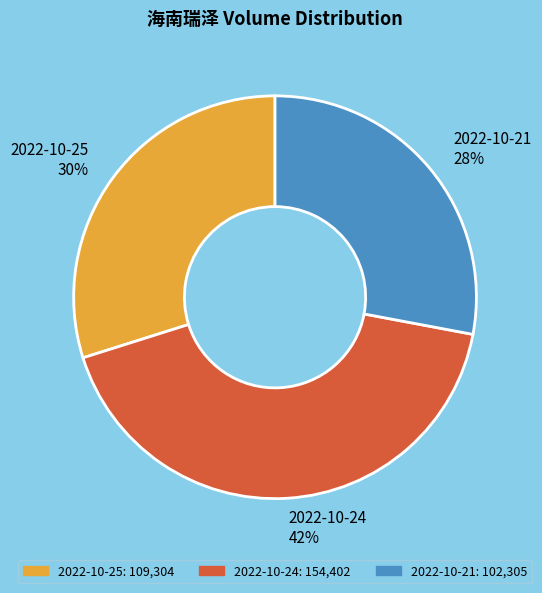

To the nearest percent, what percentage of the pie is 2022-10-25?

30%